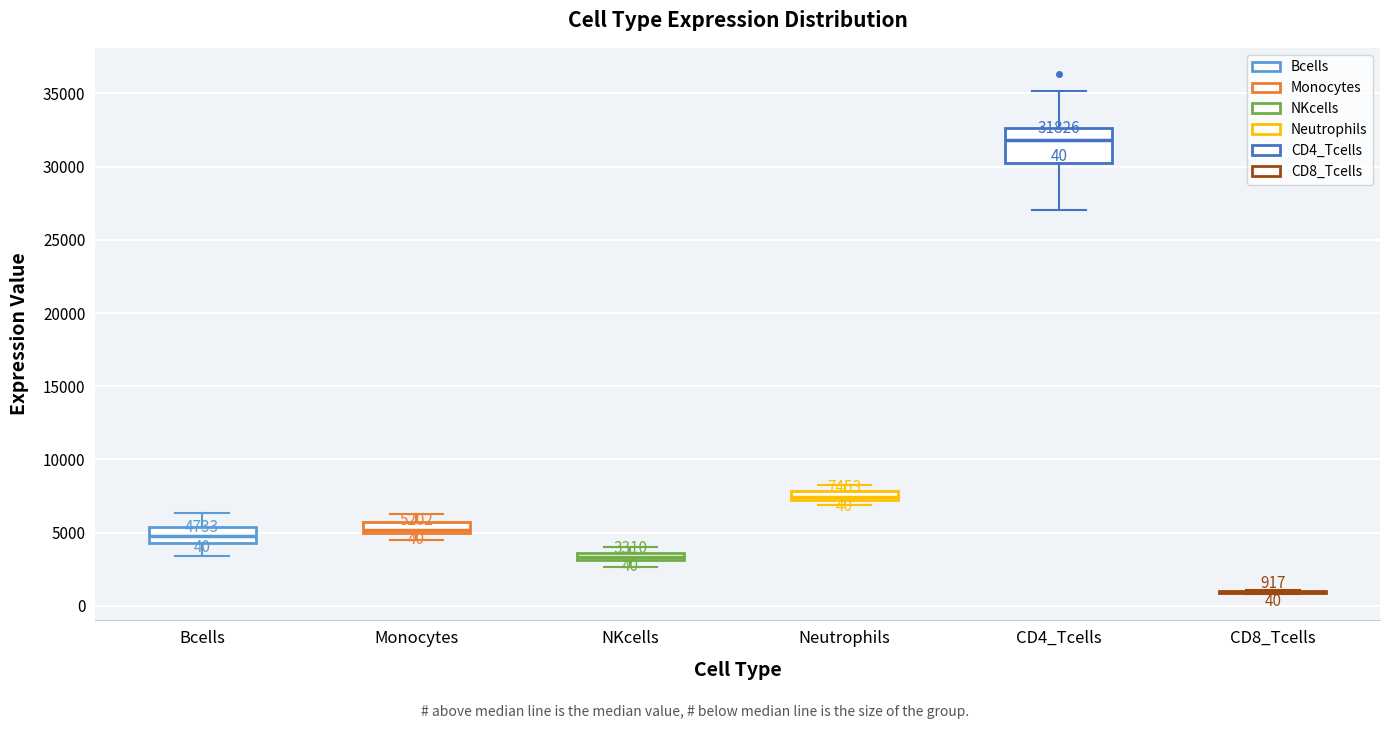

Comparing the boxes themselves (not the whiskers), which one is the tallest?

CD4_Tcells